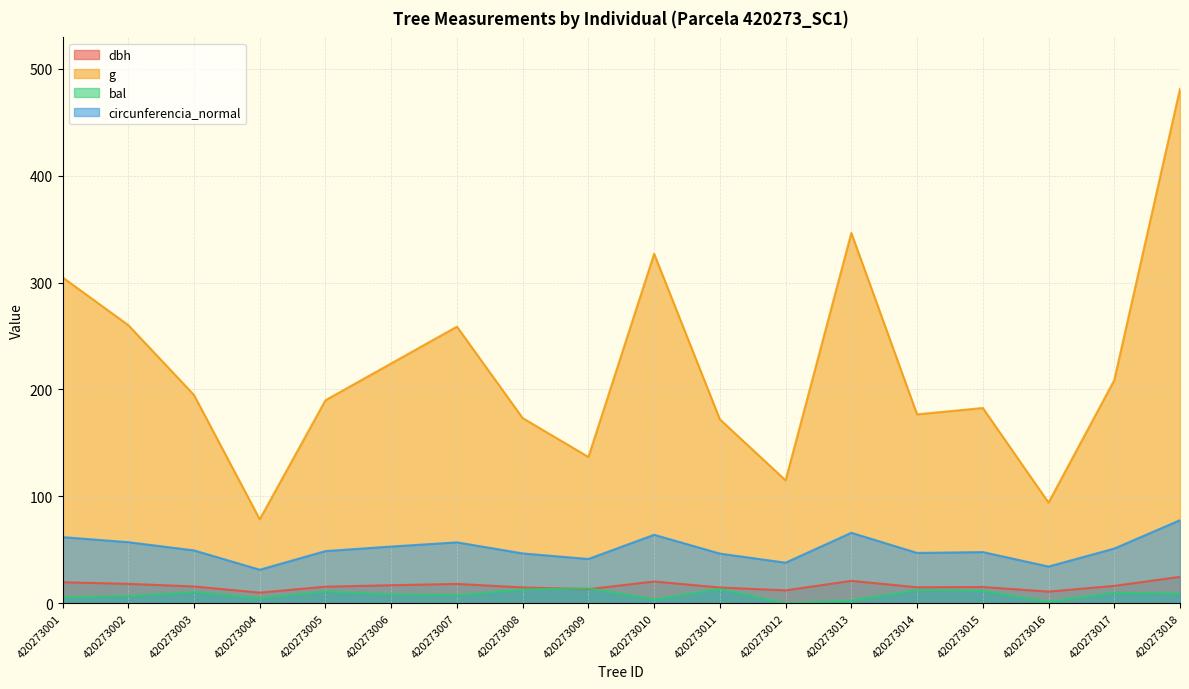

What are all the series names shown in the legend?

dbh, g, bal, circunferencia_normal